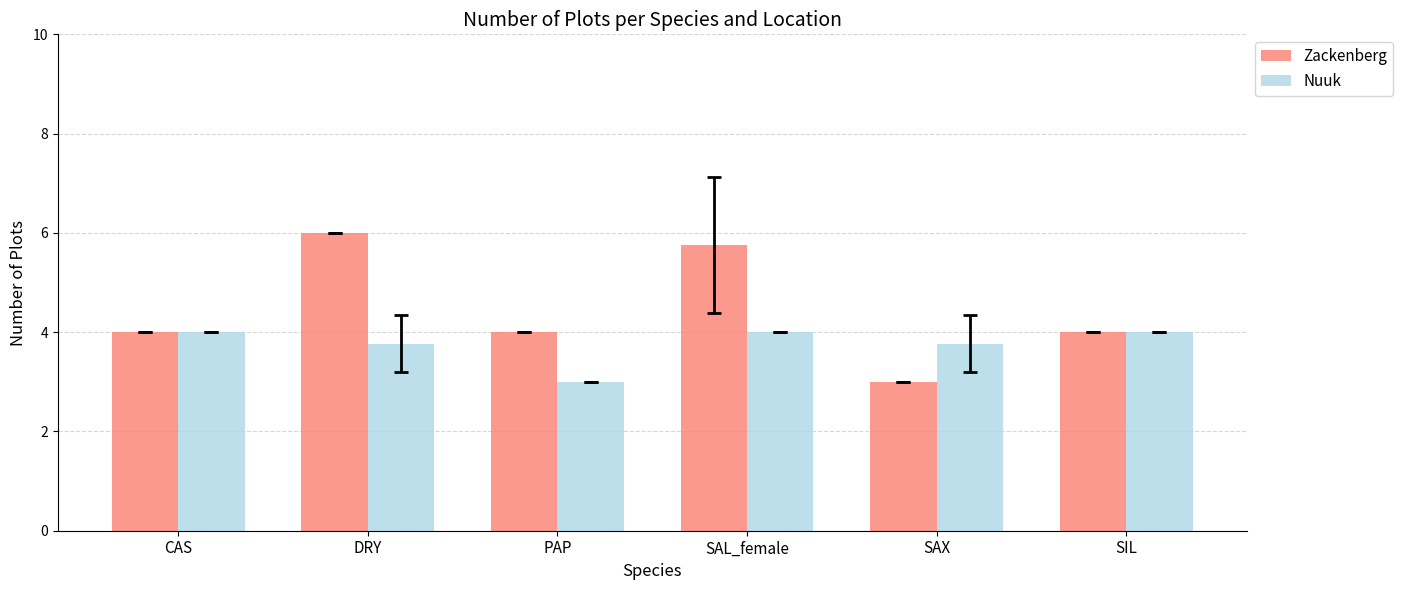

The value of Zackenberg at DRY is 9.5. True or false?

False